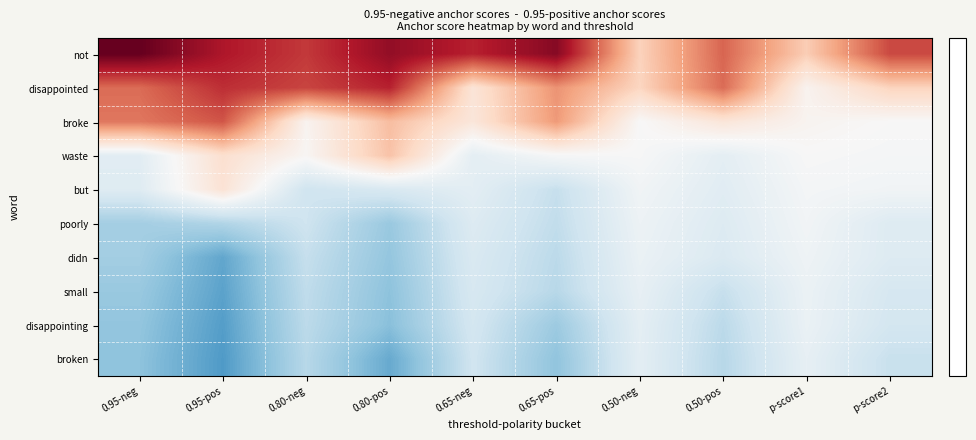

Which series has the widest spread of values?

not